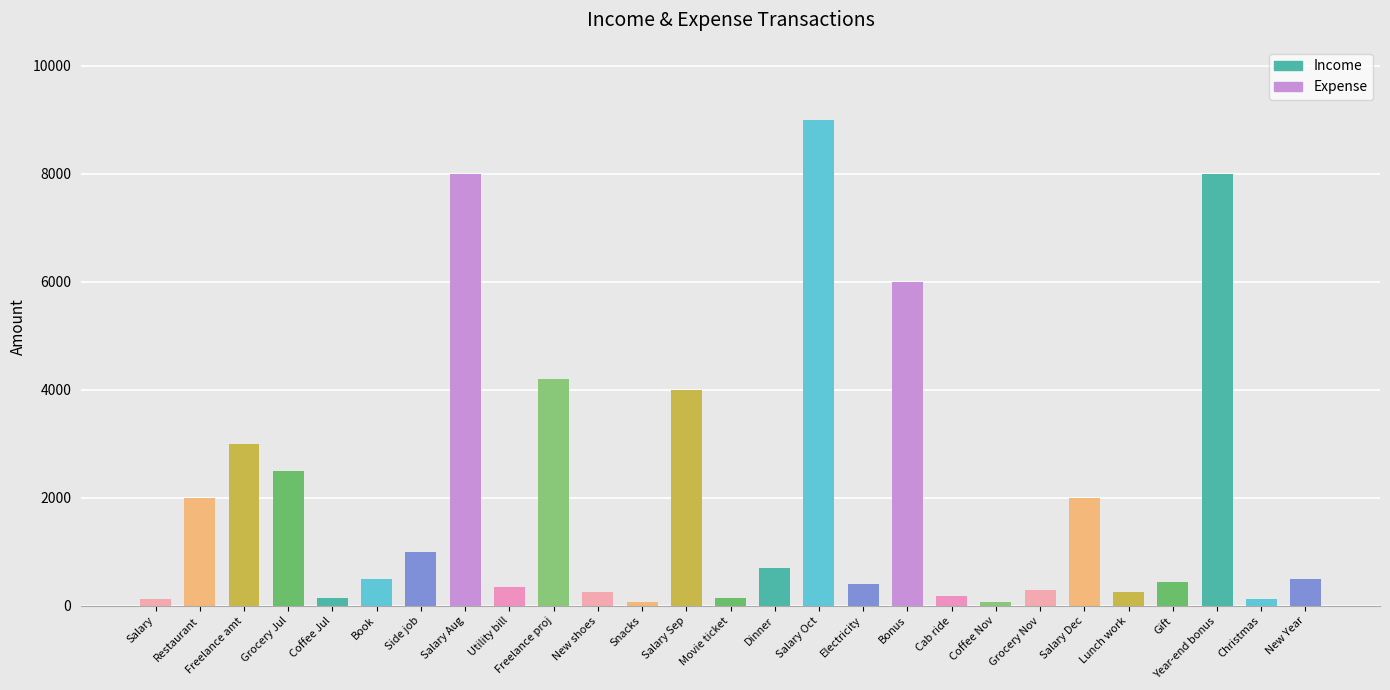

The chart shows a value of 137 at Gift. True or false?

False